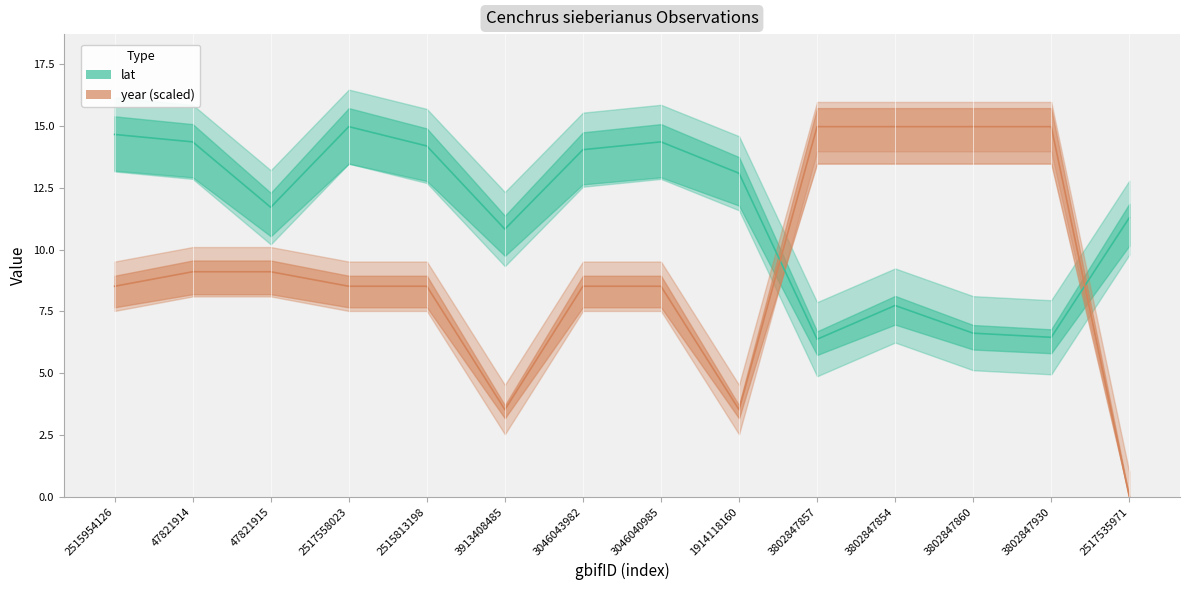

Reading left to right, what are all the values shown in this chart?

lat: 2515954126=14.7	47821914=14.4	47821915=11.7	2517558023=15.0	2515813198=14.2	3913408485=10.8	3046043982=14.1	3046040985=14.4	1914118160=13.1	3802847857=6.4	3802847854=7.7	3802847860=6.6	3802847930=6.5	2517535971=11.3
year (scaled): 2515954126=8.5	47821914=9.1	47821915=9.1	2517558023=8.5	2515813198=8.5	3913408485=3.5	3046043982=8.5	3046040985=8.5	1914118160=3.5	3802847857=15.0	3802847854=15.0	3802847860=15.0	3802847930=15.0	2517535971=0.0